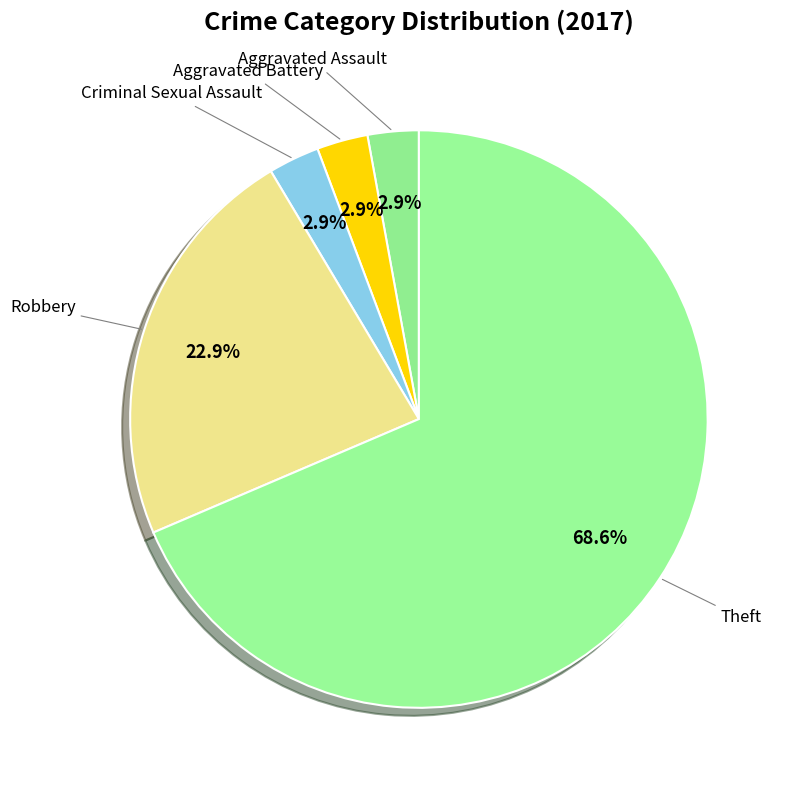

Which slice represents more than half of the pie?

Theft